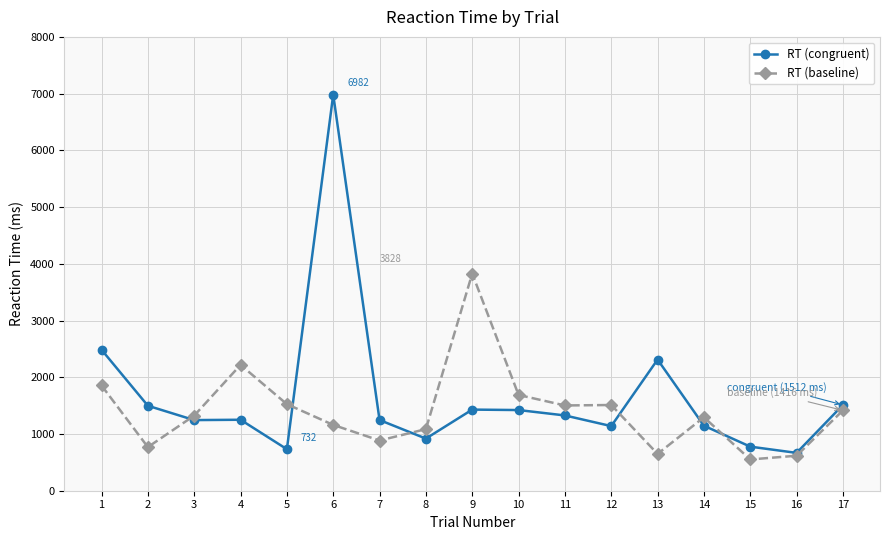

Is the value of RT (congruent) at 12 greater than the value of RT (baseline) at 13?

Yes